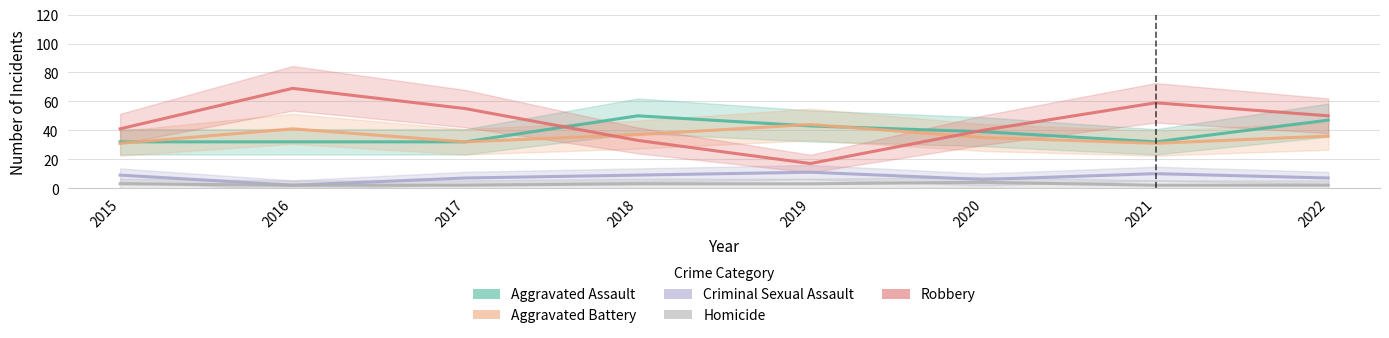

Where does the Aggravated Assault series first go above 39?

2018